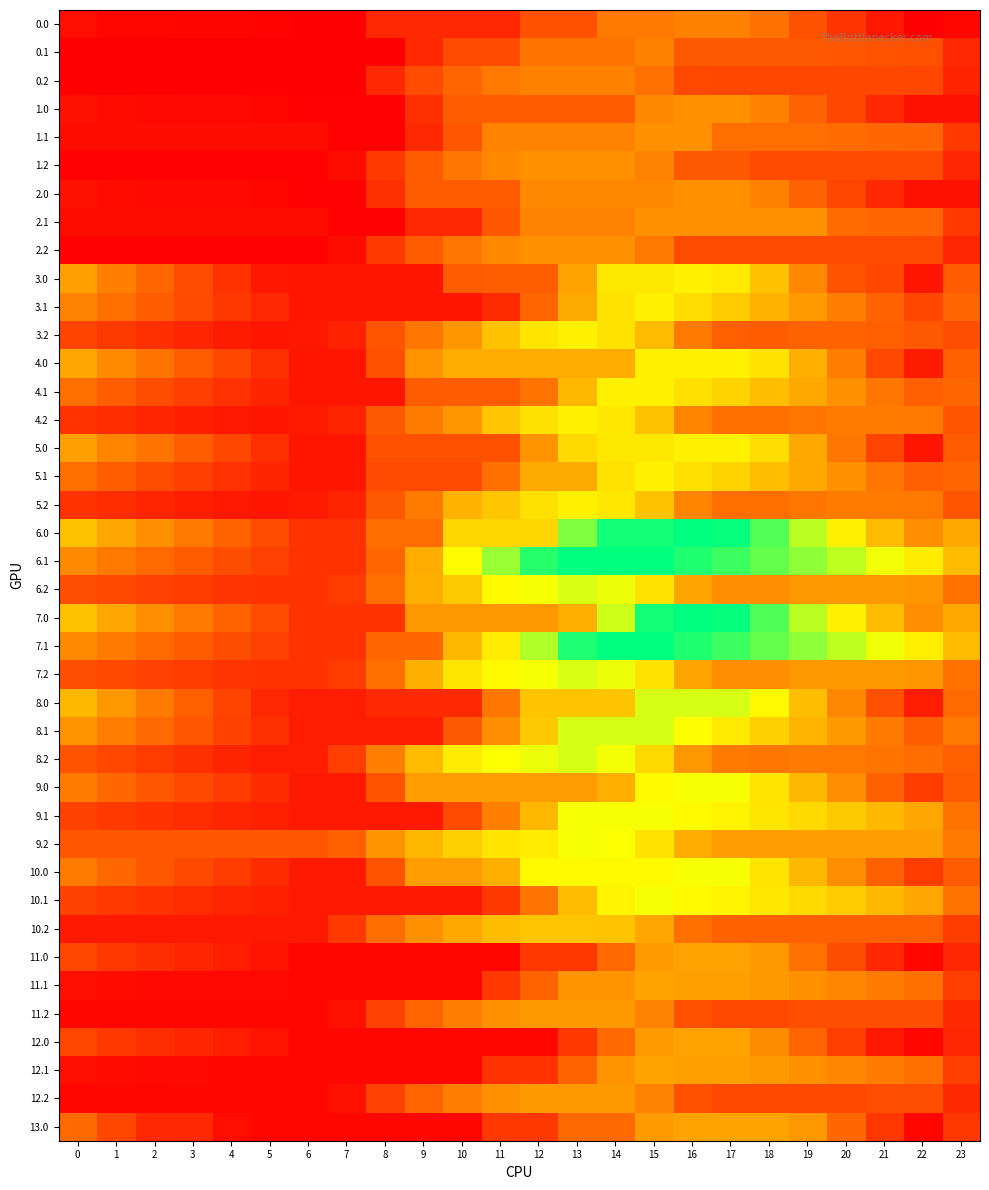

What is the spread (max minus min) of values at 11?

2364.8